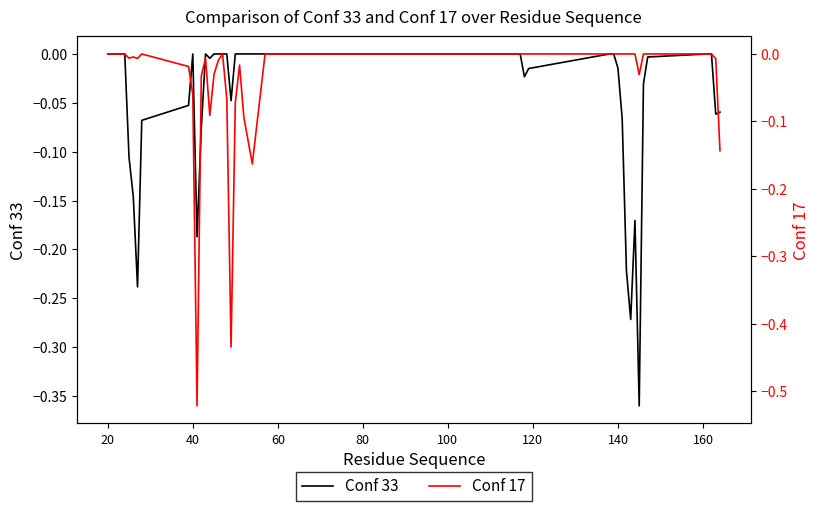

What are all the series names shown in the legend?

Conf 33, Conf 17